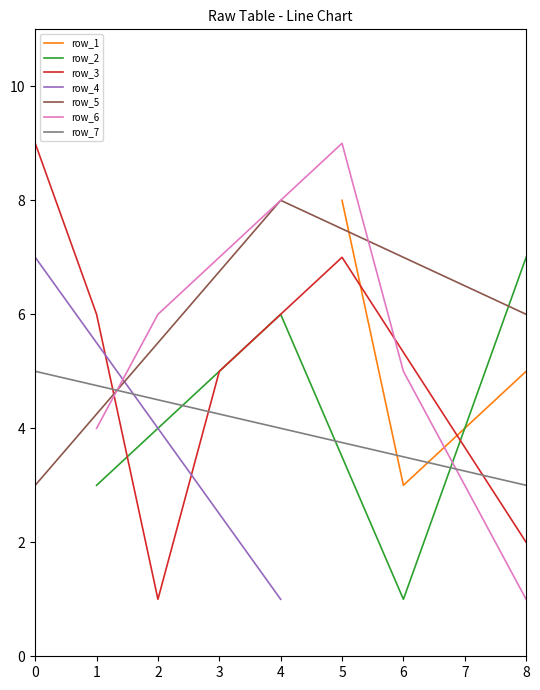

Rank the categories by row_1 value from highest to lowest.

5, 8, 6